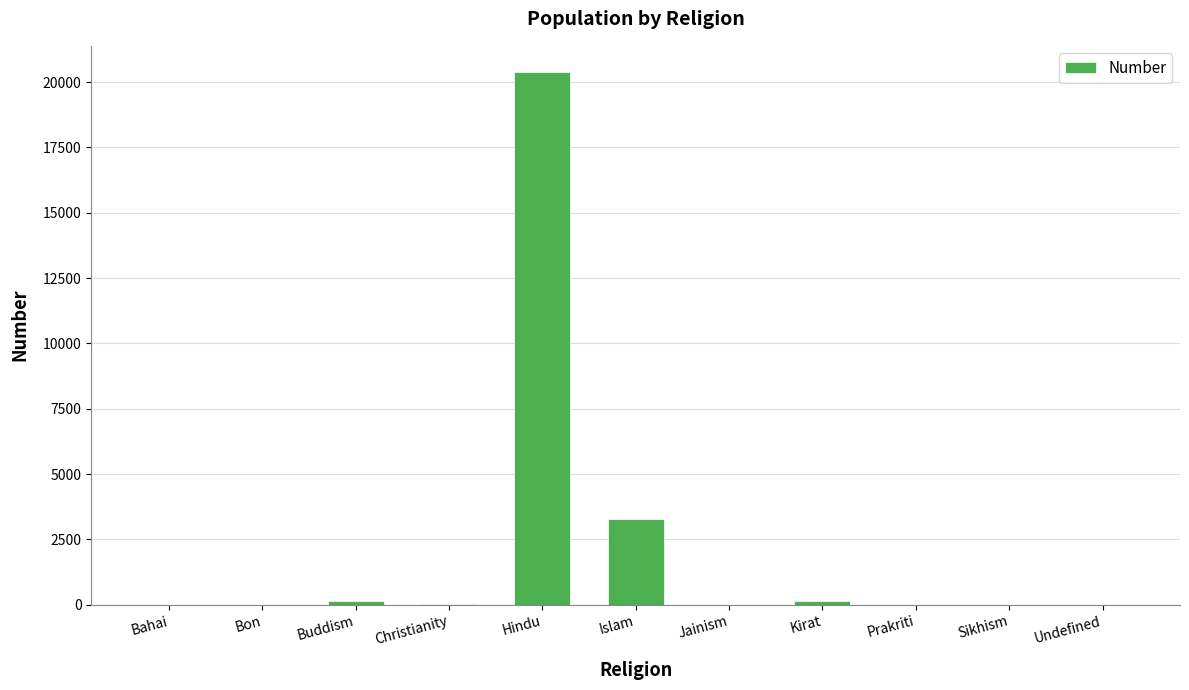

The value at Sikhism is 0. True or false?

True